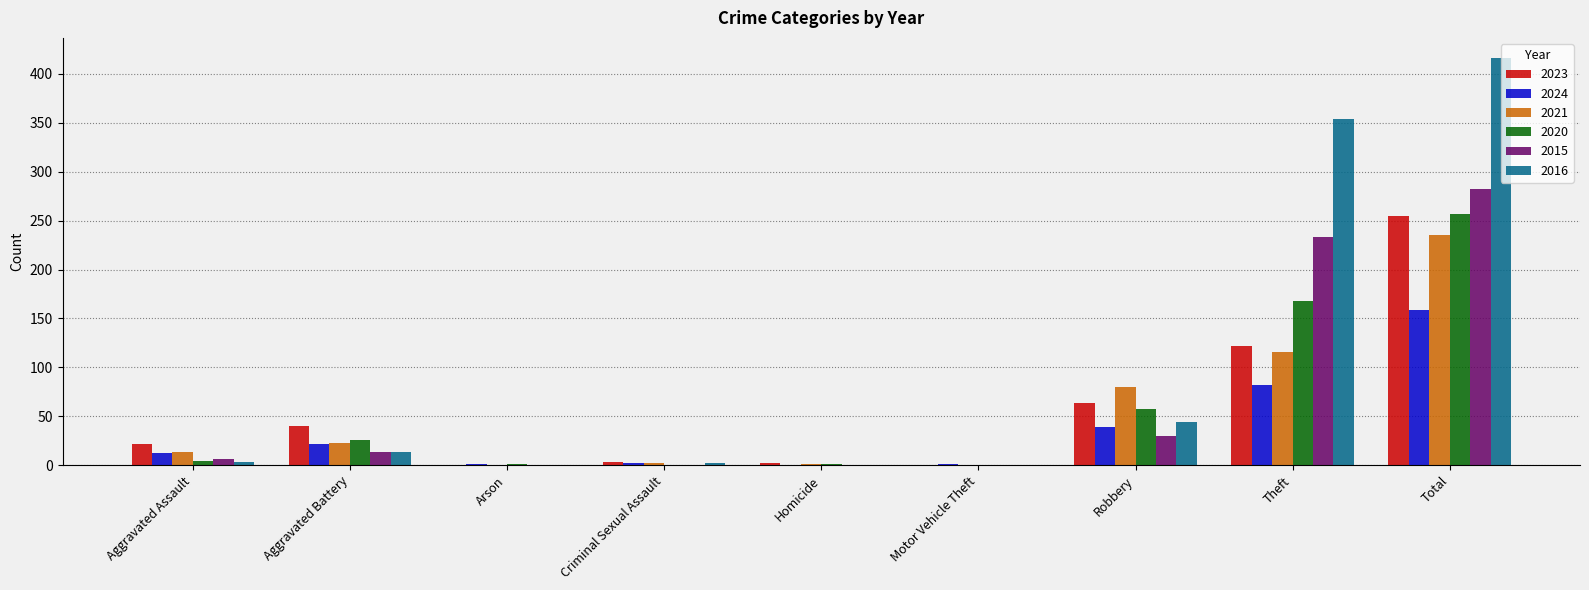

Is it true that 2020 equals 257 at Total?

True